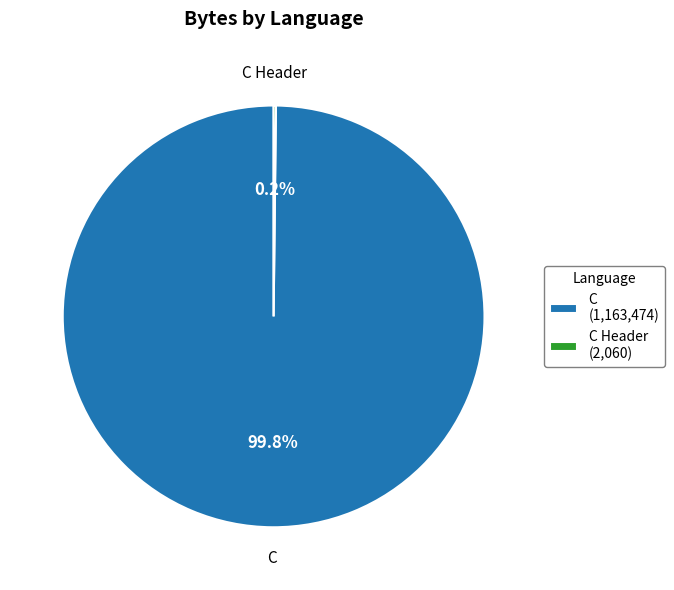

Which slice represents more than half of the pie?

C (1,163,474)